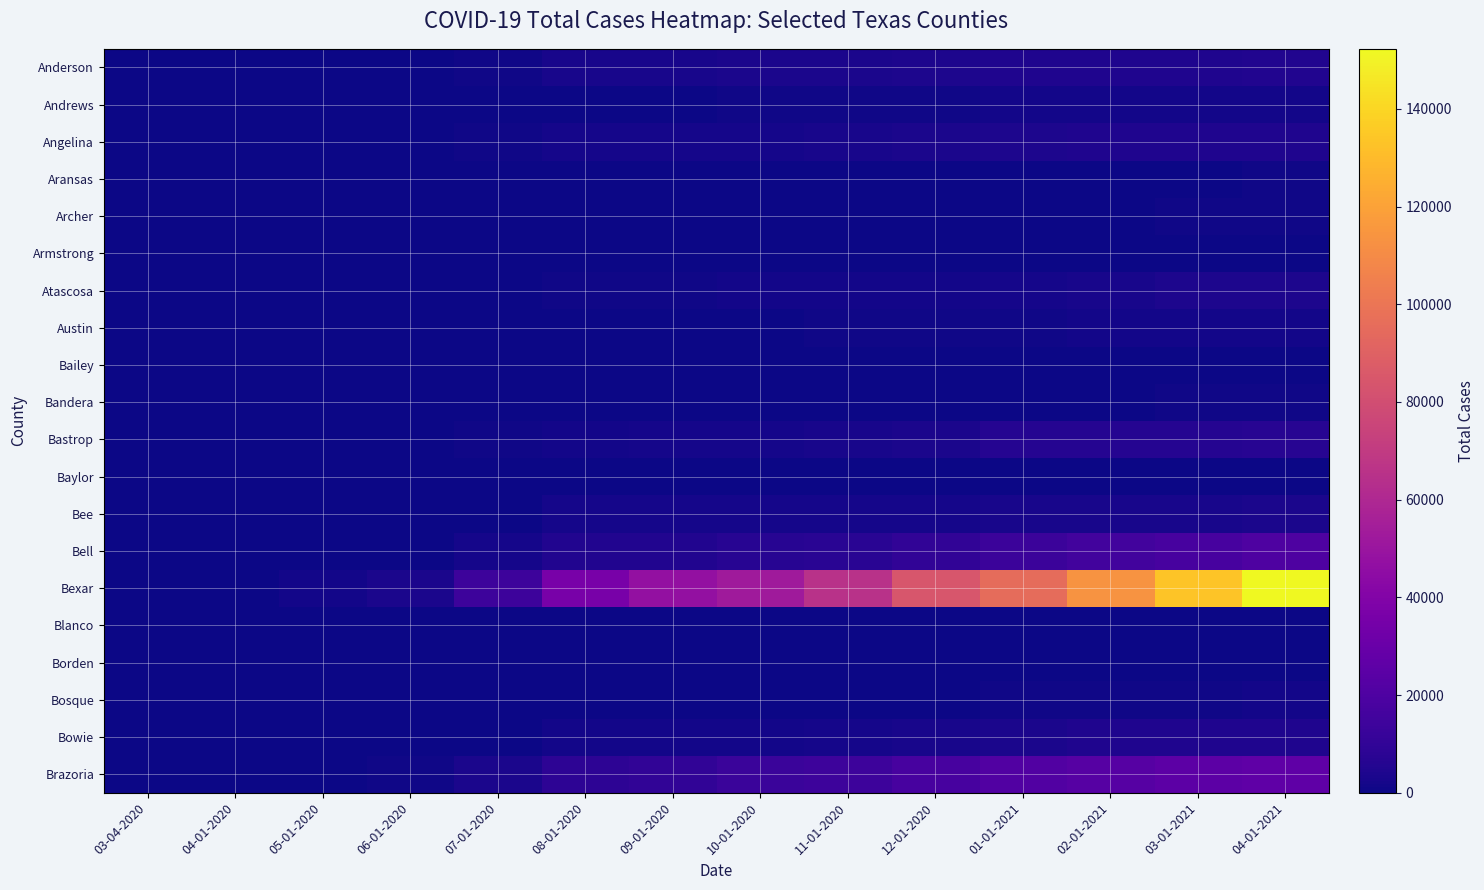

What is the spread (max minus min) of values at 05-01-2020?

1374